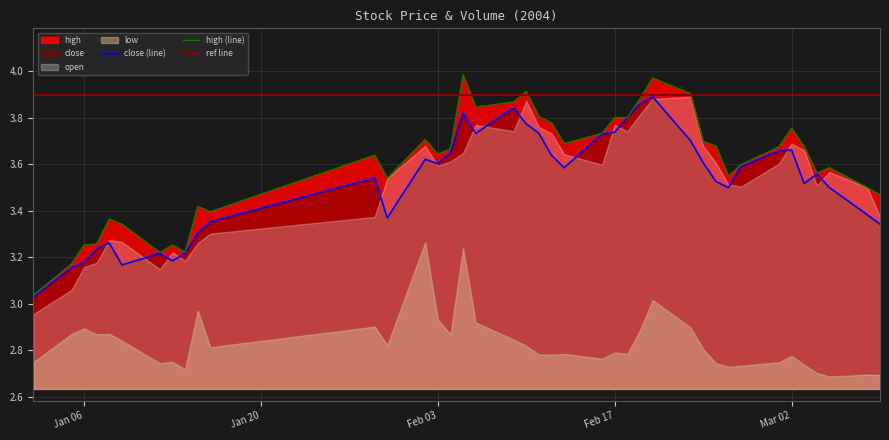

True or false: high and close cross at least once.

False